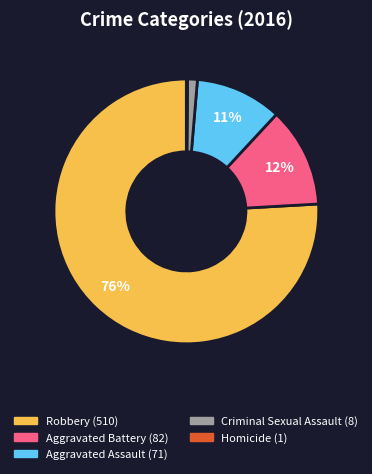

Is Robbery the majority of the pie?

Yes